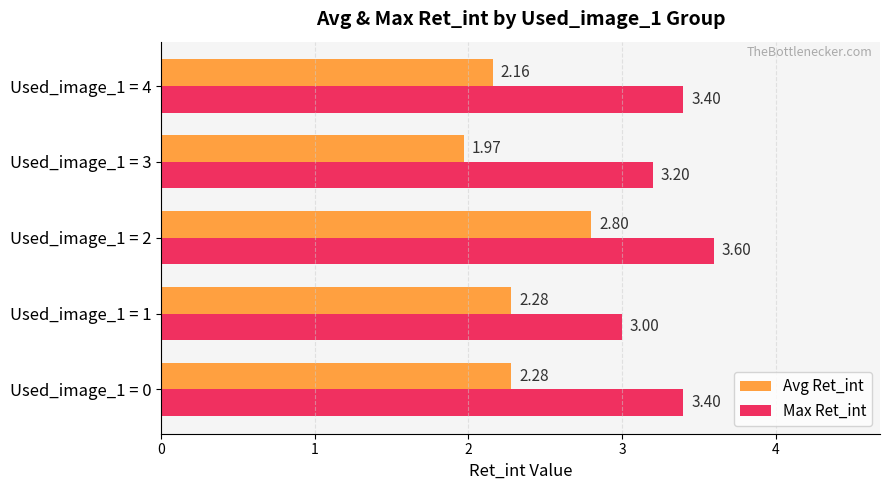

What is the average value of the Max Ret_int series?

3.3